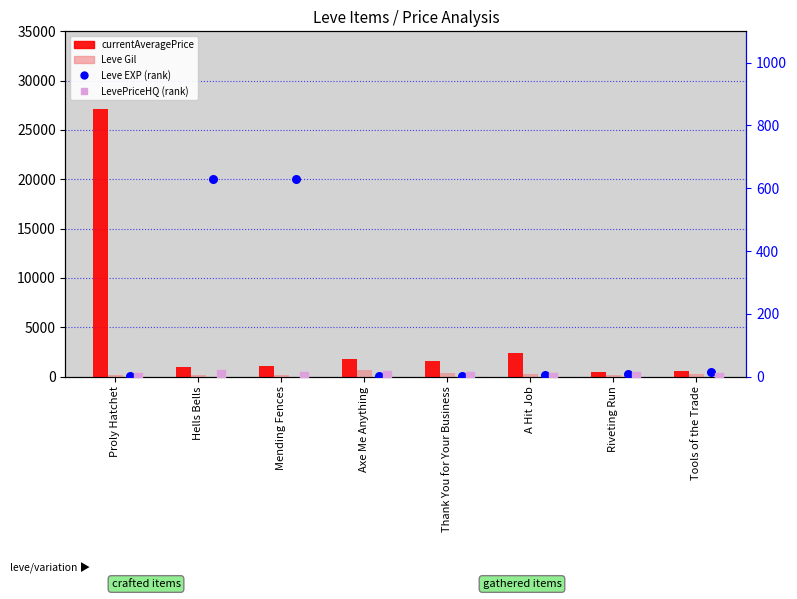

What are all the series names shown in the legend?

currentAveragePrice, Leve Gil, Leve EXP (rank), LevePriceHQ (rank)